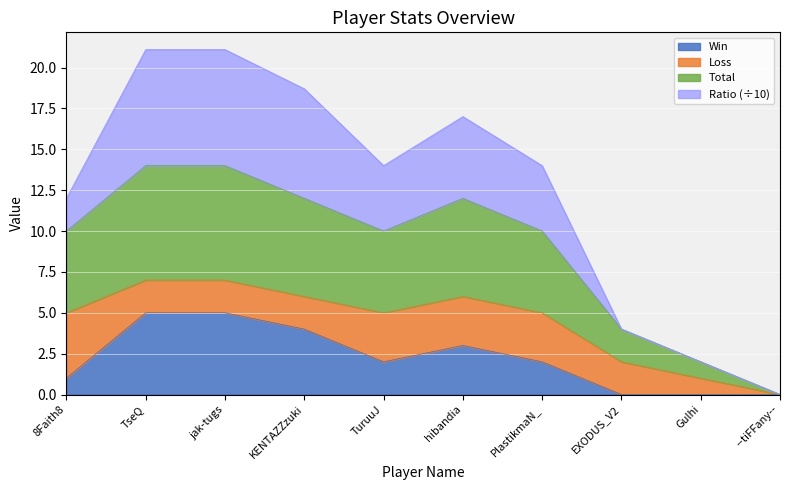

What is the label of the 7th point from the right?

KENTAZZzuki